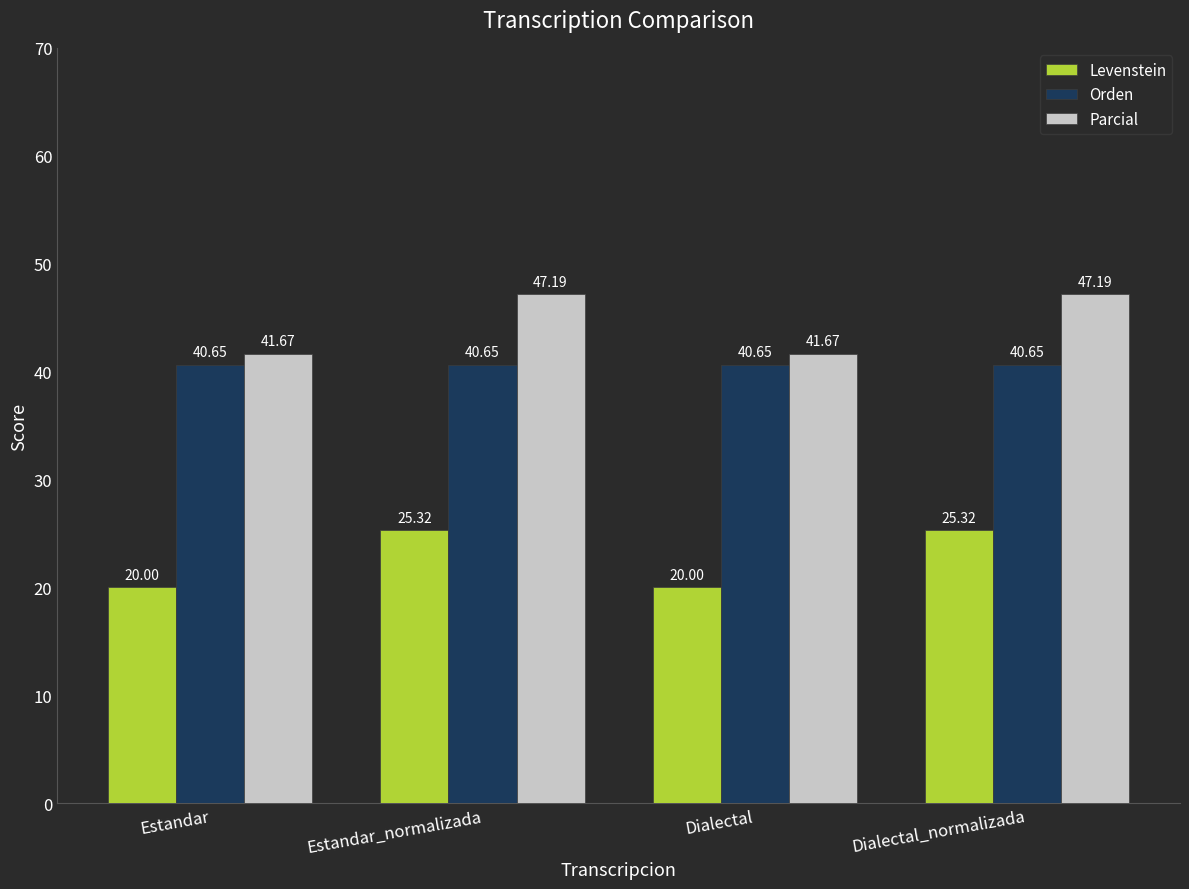

Rank the series by their average value, from highest to lowest.

Parcial, Orden, Levenstein